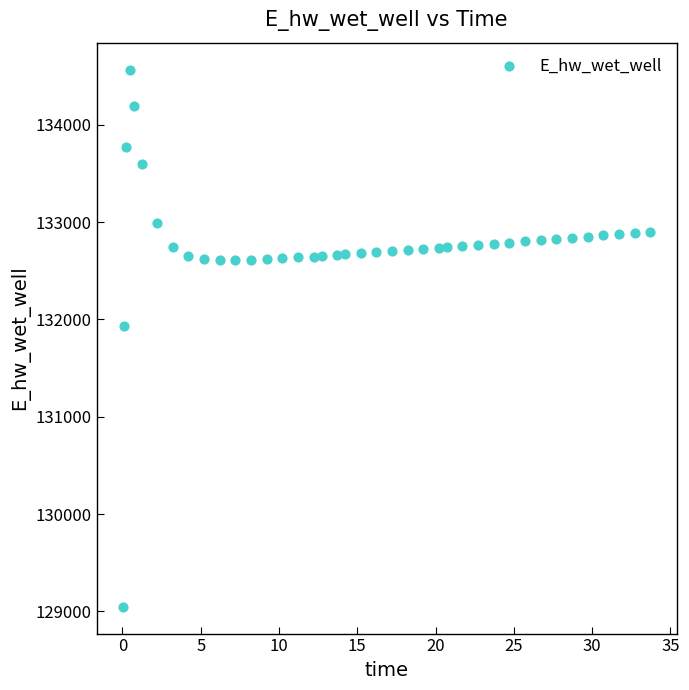

What Y value in the scatter plot is closest to 131807?

131927.5